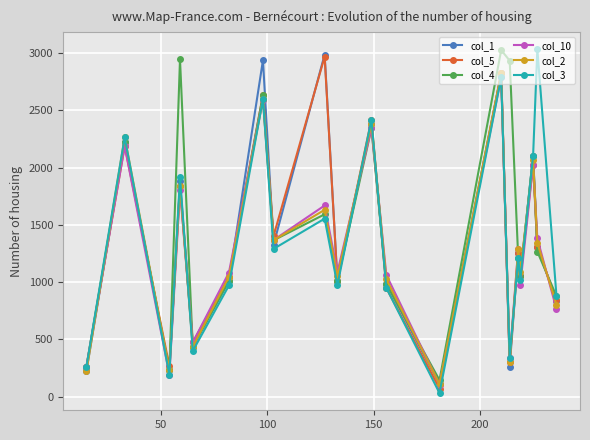

What is the maximum value shown in the chart?

3035